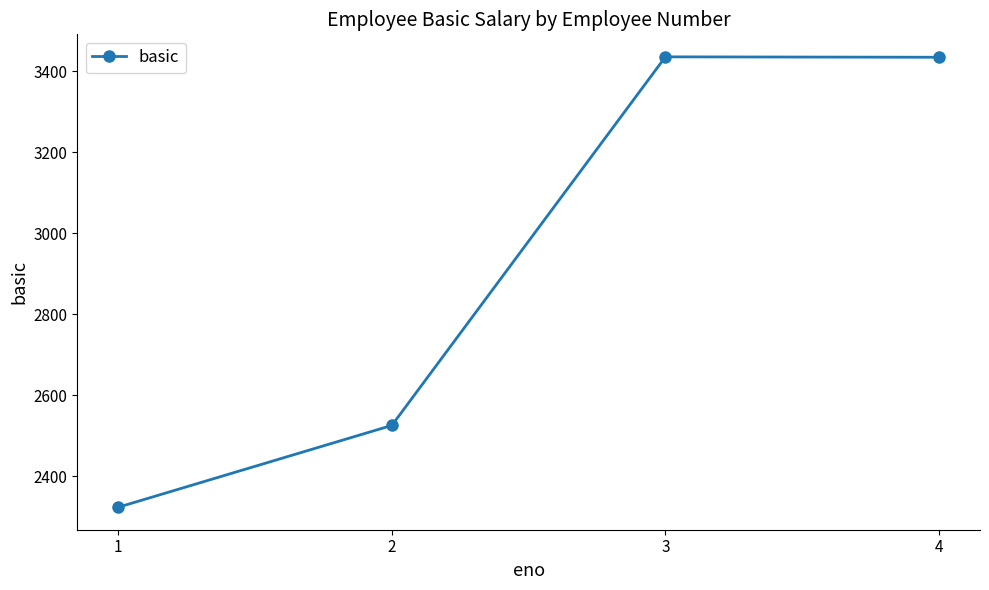

Where is the data nearest to the value 2879?

2